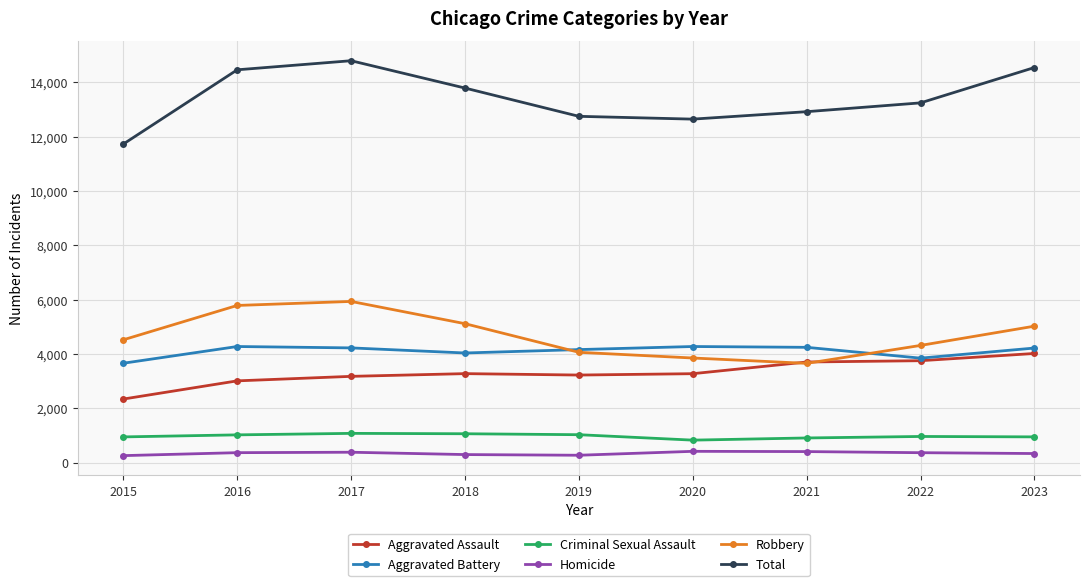

What is the total value across all series at 2017?

29578